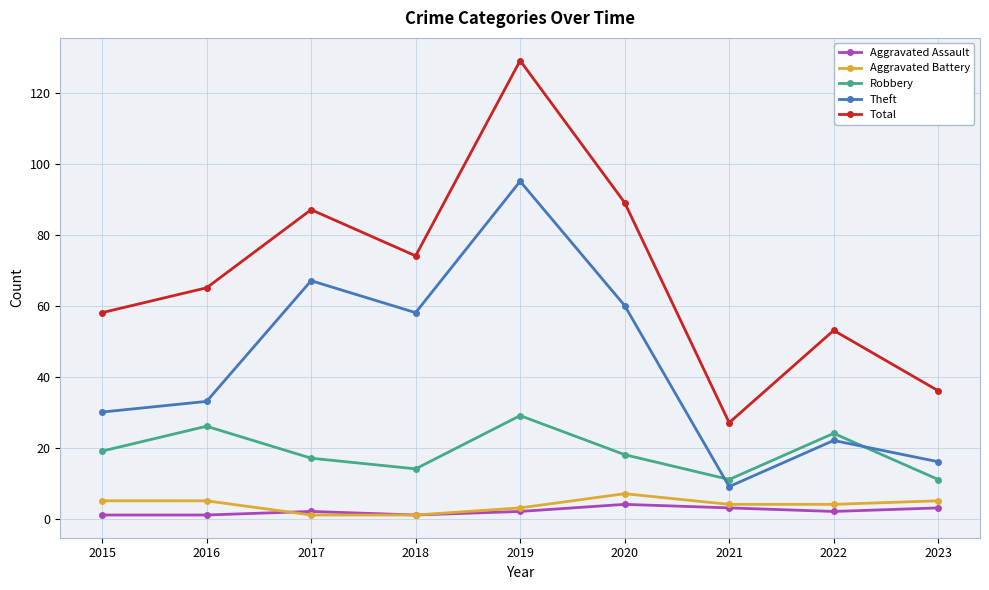

Is this an area chart (filled region under the line)?

No